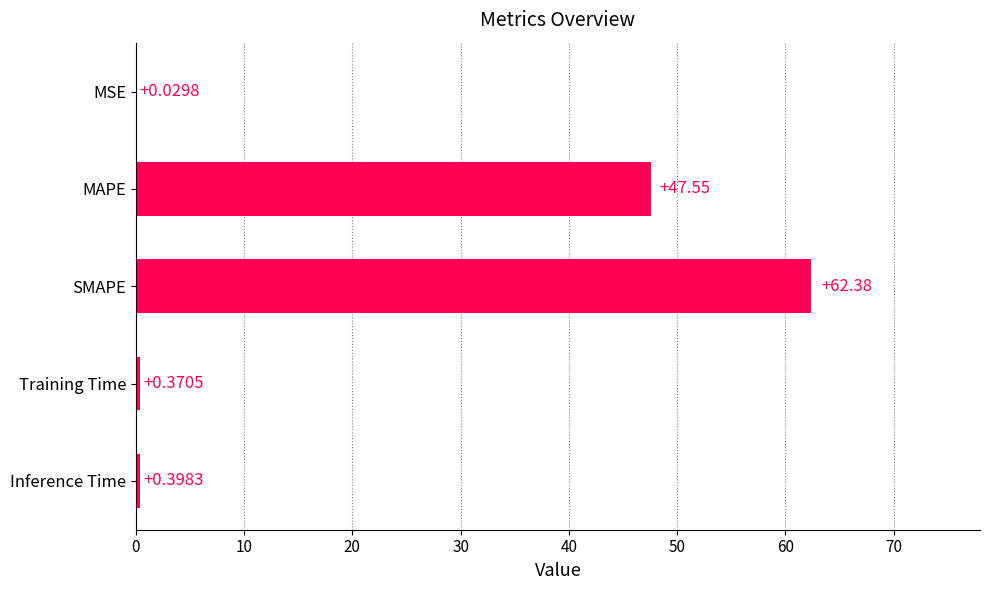

Which category has the highest value across all series?

SMAPE